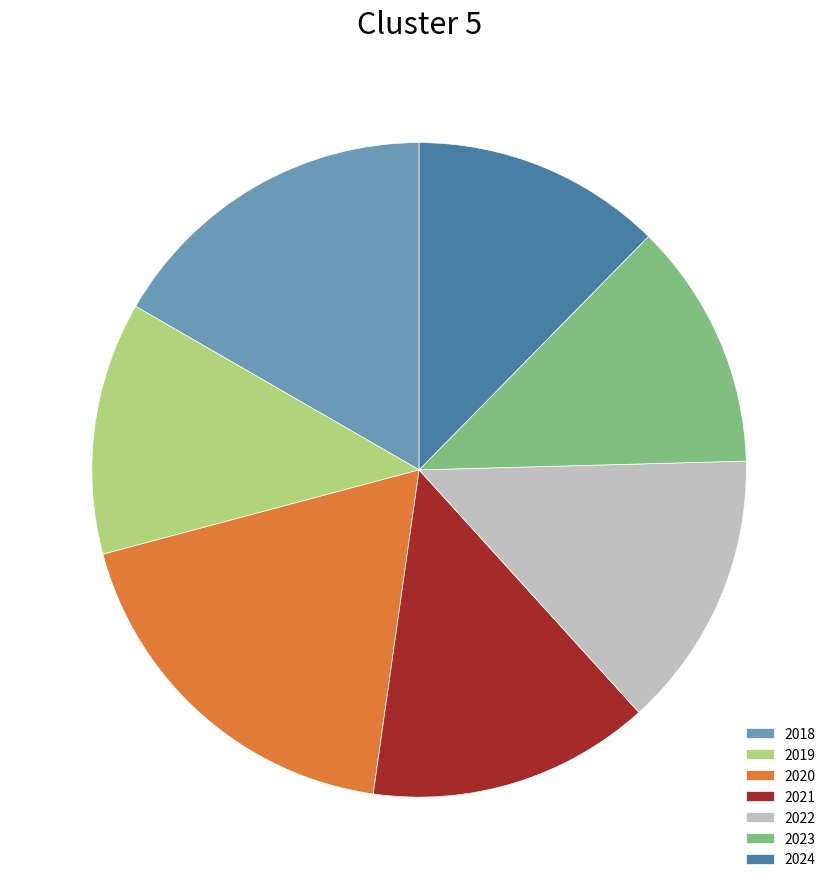

The 2023 slice represents 2% of the pie. True or false?

False